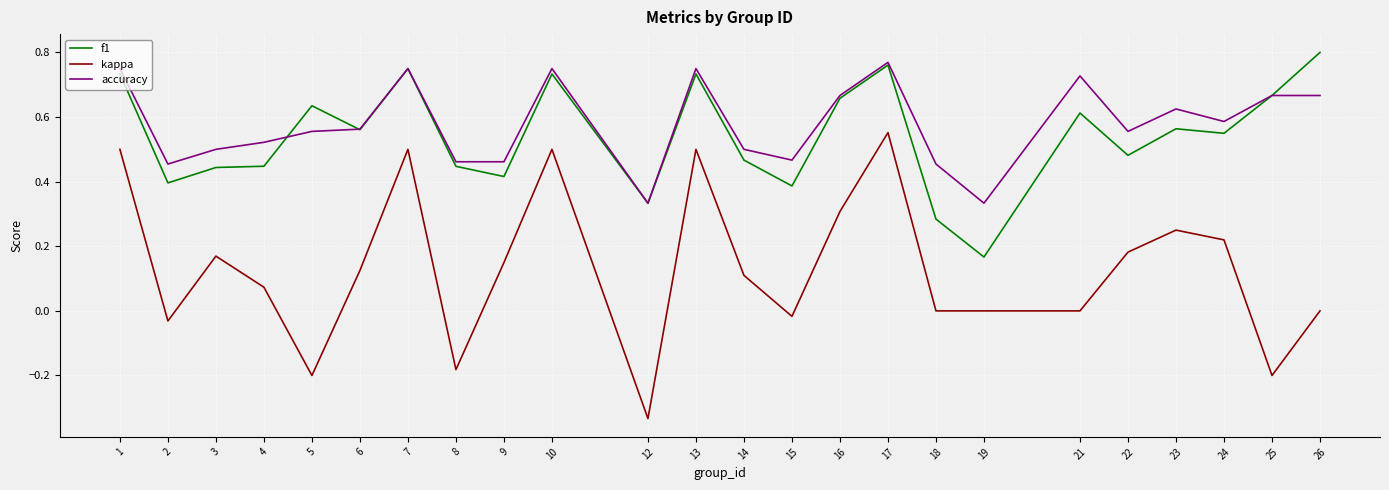

What are all the series names shown in the legend?

f1, kappa, accuracy